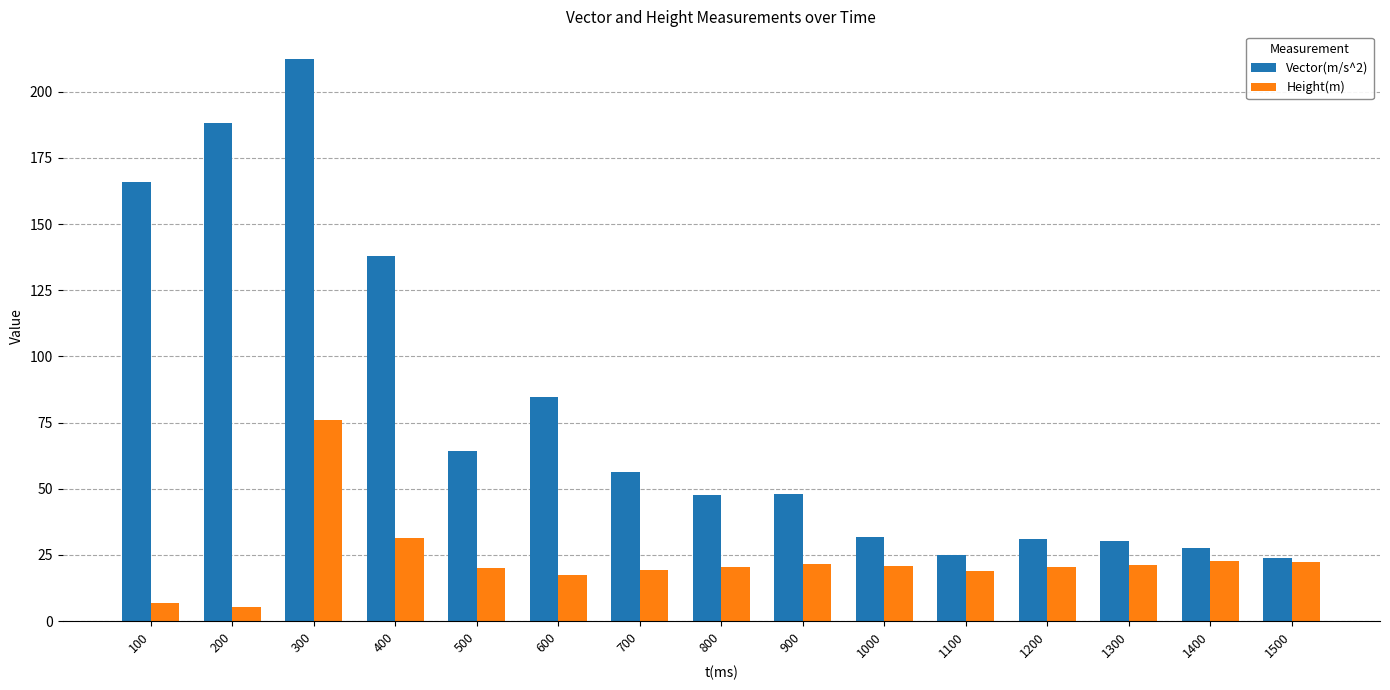

What is the average value of the Height(m) series?

23.0